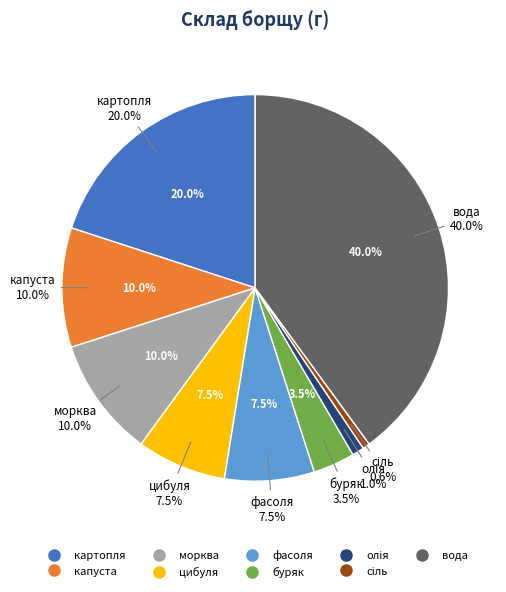

What is the change in value from капуста to олія?

-31500